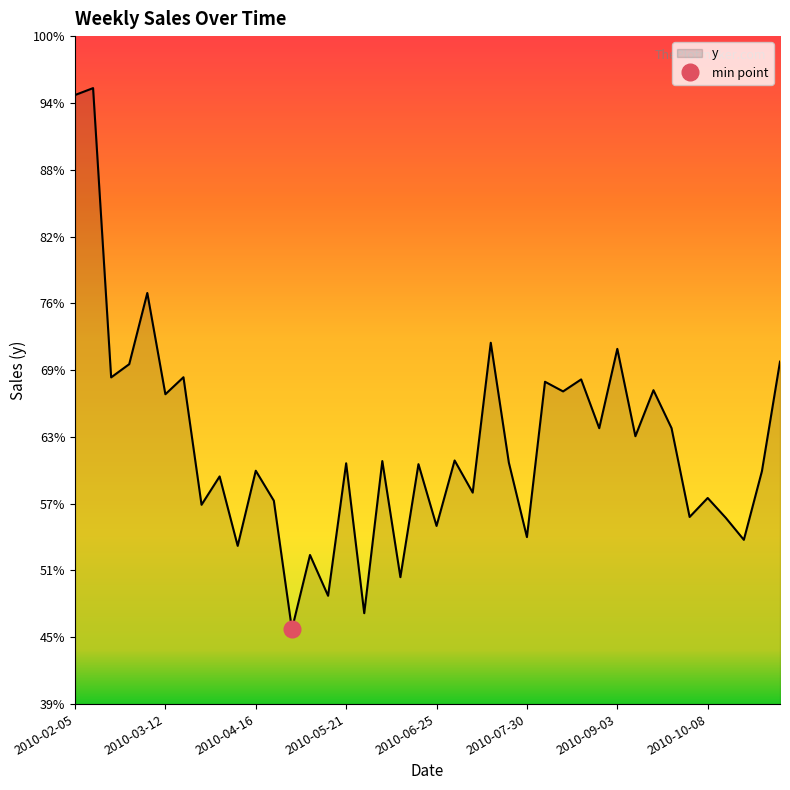

Reading left to right, list all the values displayed in this chart.

21763.6	21909.1	15816.7	16095.0	17594.4	15461.8	15819.9	13133.6	13730.9	12268.2	13850.8	13219.6	10512.8	12076.0	11217.0	14007.4	10850.2	14054.2	11609.3	13989.2	12688.3	14066.7	13389.9	16546.2	14022.1	12452.7	15724.7	15521.3	15774.3	14746.5	16417.4	14577.7	15547.1	14748.0	12876.9	13276.7	12858.9	12395.5	13841.5	16148.2